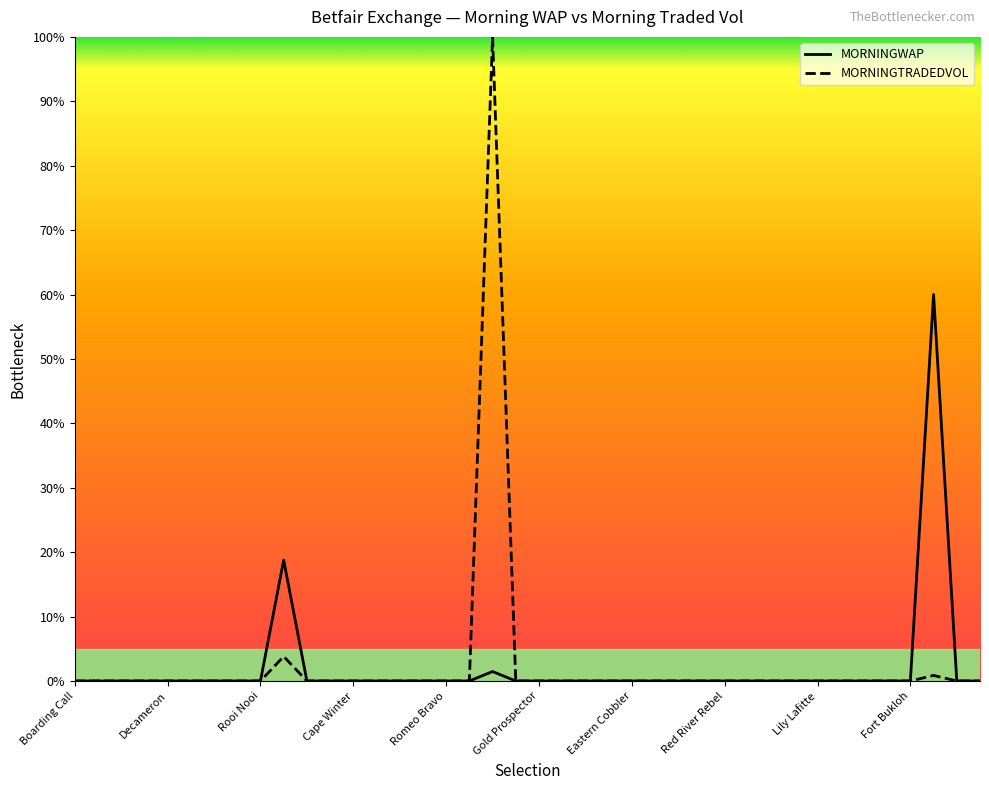

Rank the series by their maximum value, from lowest to highest.

MORNINGWAP, MORNINGTRADEDVOL